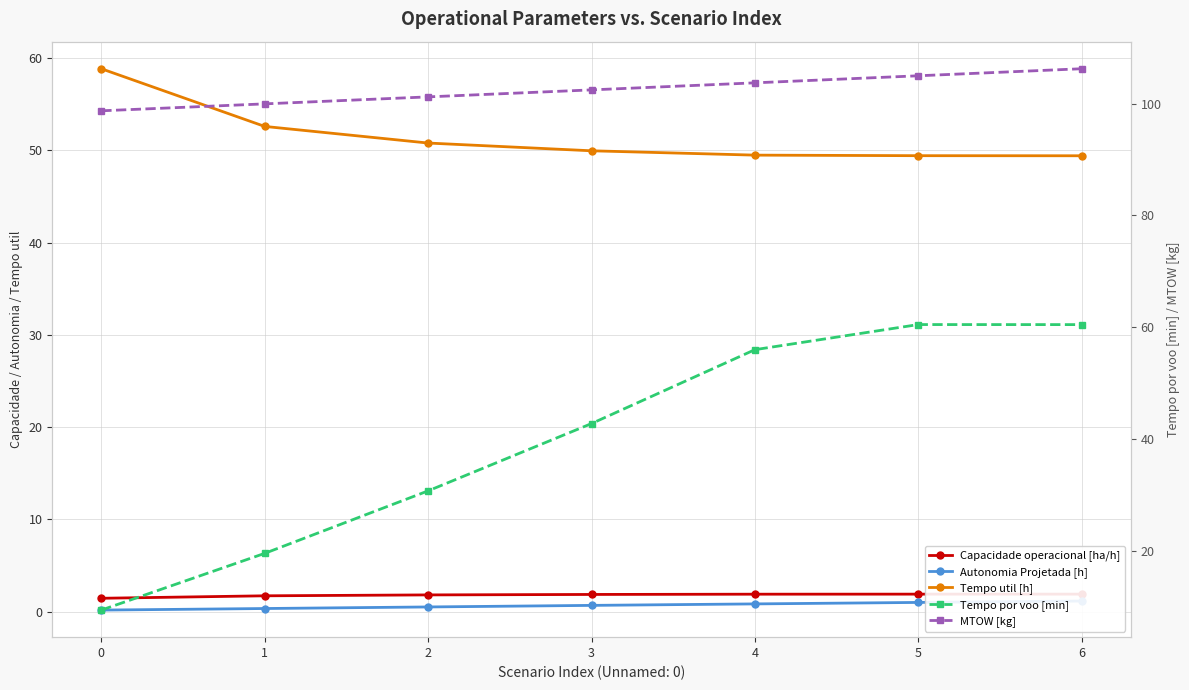

Reading left to right, transcribe all the data shown in this chart.

Capacidade operacional [ha/h]: 1.5	1.7	1.8	1.9	1.9	1.9	1.9
Autonomia Projetada [h]: 0.2	0.3	0.5	0.7	0.8	1.0	1.2
Tempo util [h]: 58.8	52.6	50.8	49.9	49.5	49.4	49.4
Tempo por voo [min]: 9.5	19.6	30.8	42.8	56.0	60.5	60.5
MTOW [kg]: 98.7	100.0	101.2	102.5	103.7	105.0	106.2